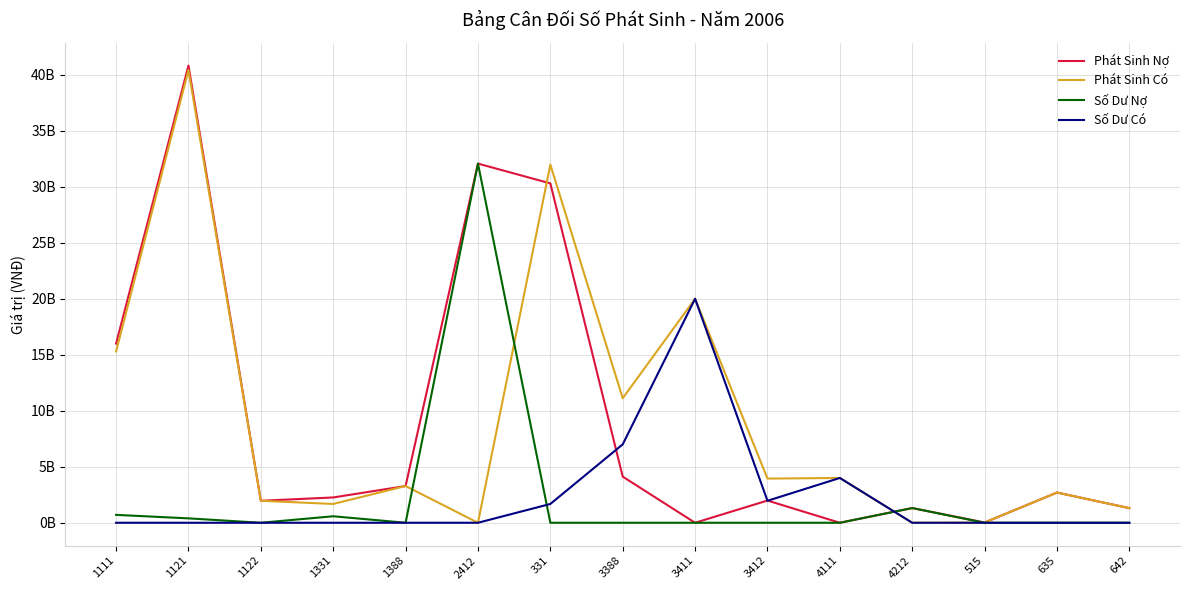

What is the average value of the Phát Sinh Nợ series?

9208189247